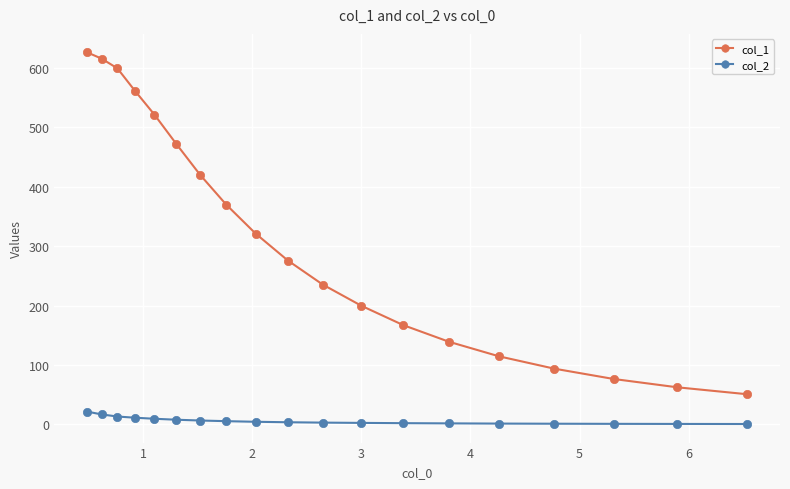

List the series in order of their peak value, lowest first.

col_2, col_1